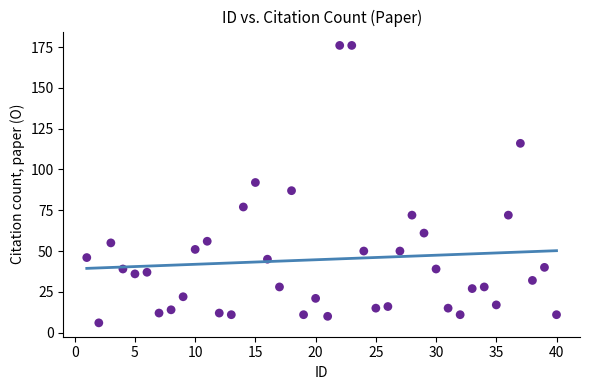

What is the range of Y values (max minus min)?

170